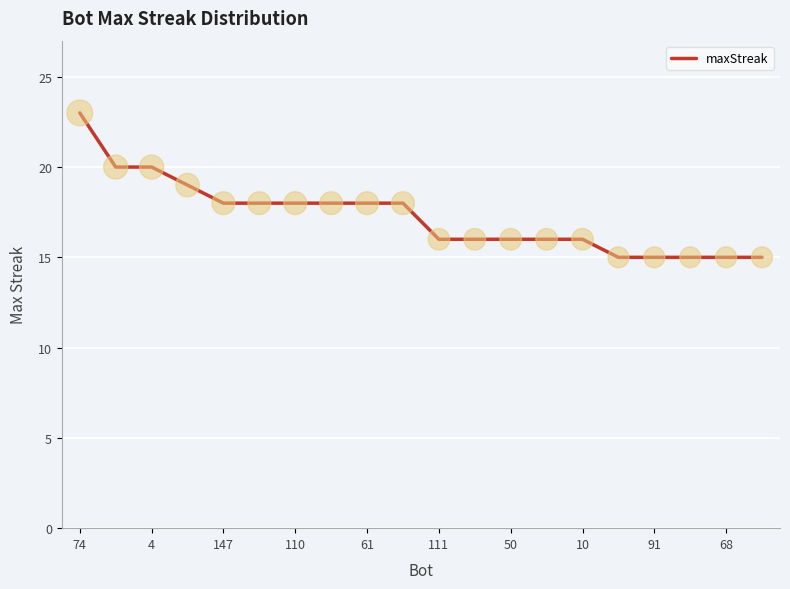

What is the minimum value shown in the chart?

15